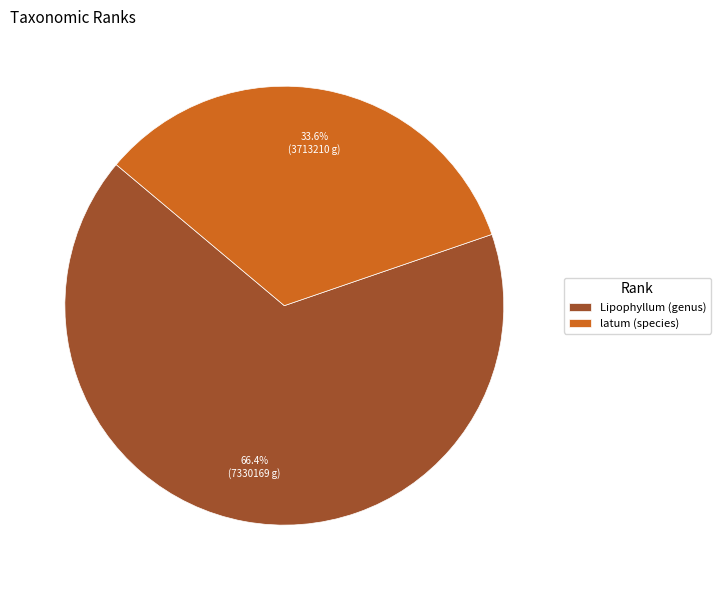

What percentage is the Lipophyllum (genus) slice, to the nearest percent?

66%